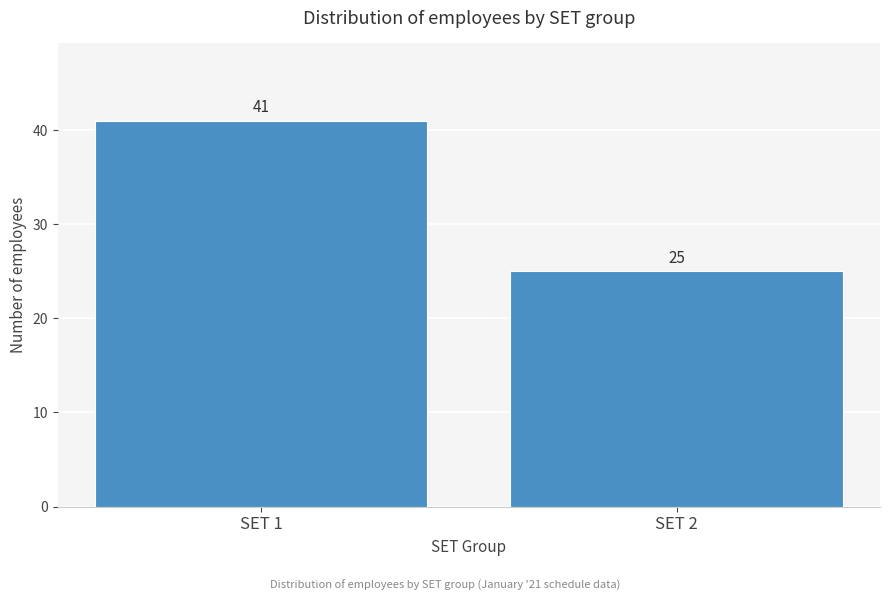

Reading right to left, list all the values displayed in this chart.

25	41